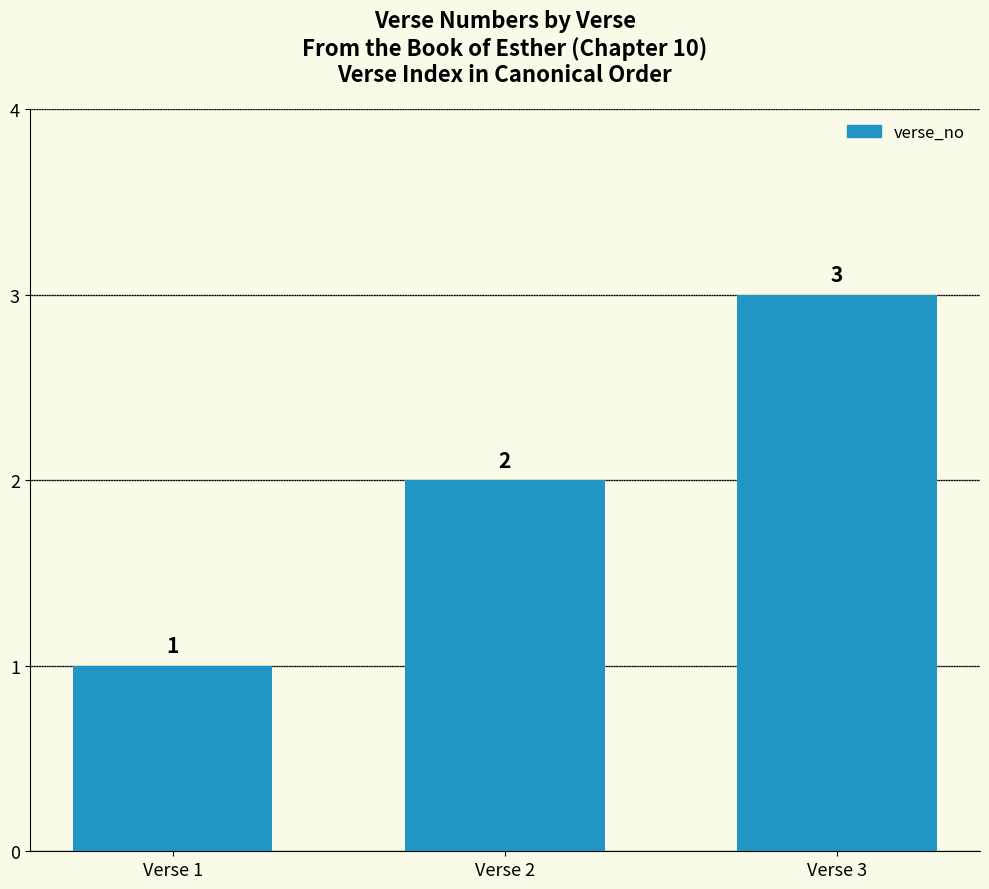

Which label corresponds to the largest value in the chart?

Verse 3